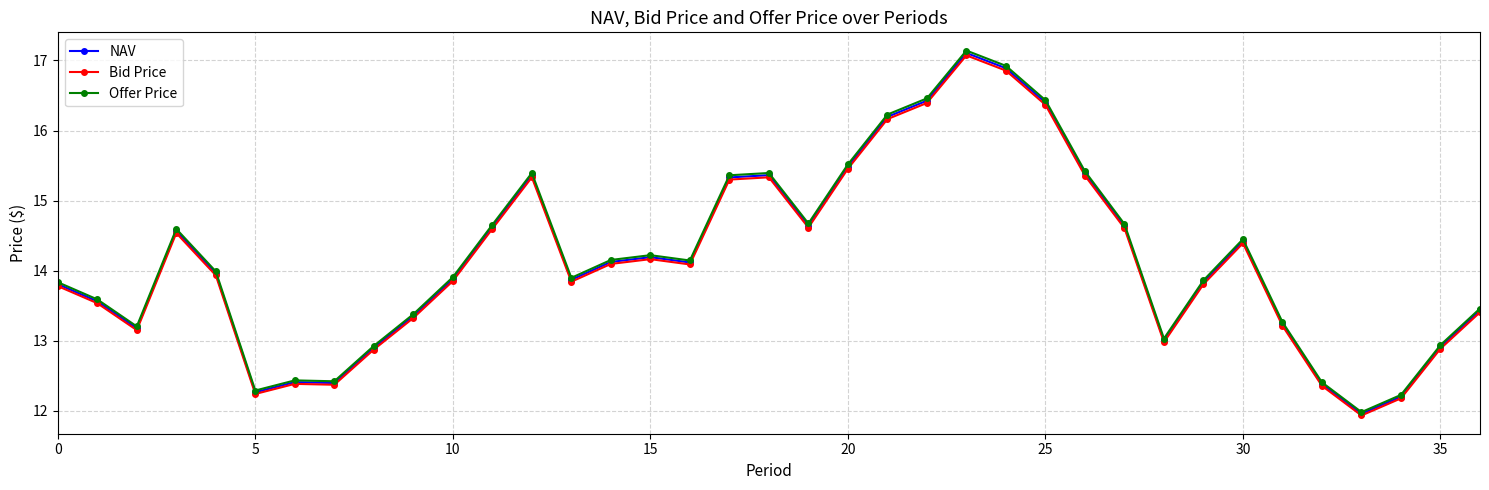

Which series has the widest spread of values?

Offer Price